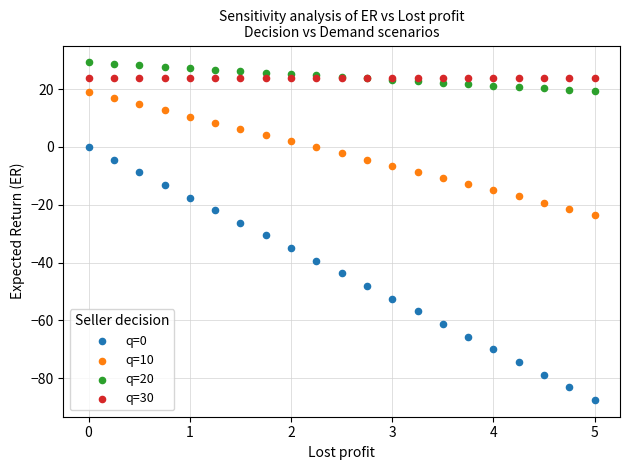

What are all the series names shown in the legend?

q=0, q=10, q=20, q=30